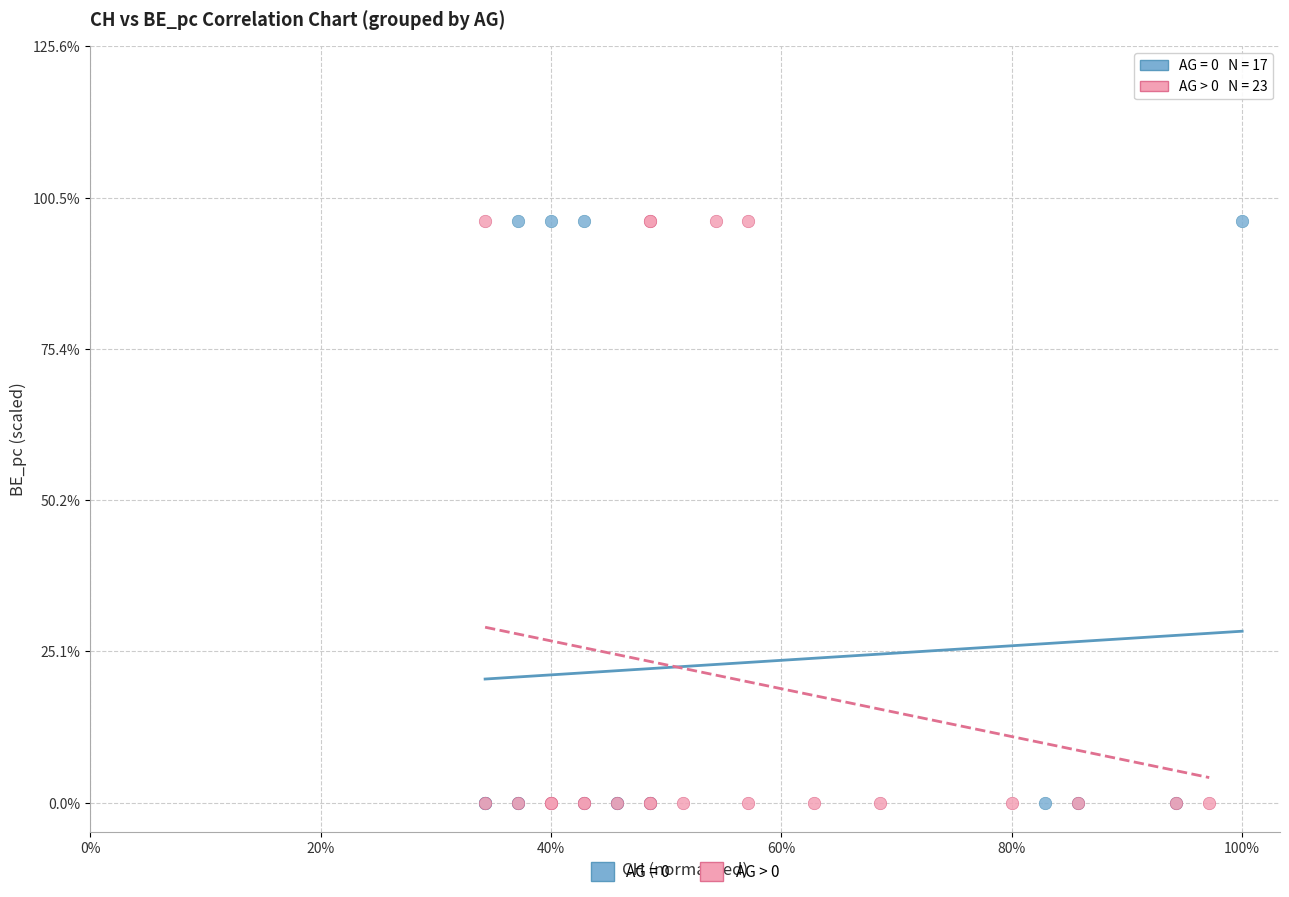

What are all the series names shown in the legend?

AG = 0, AG > 0